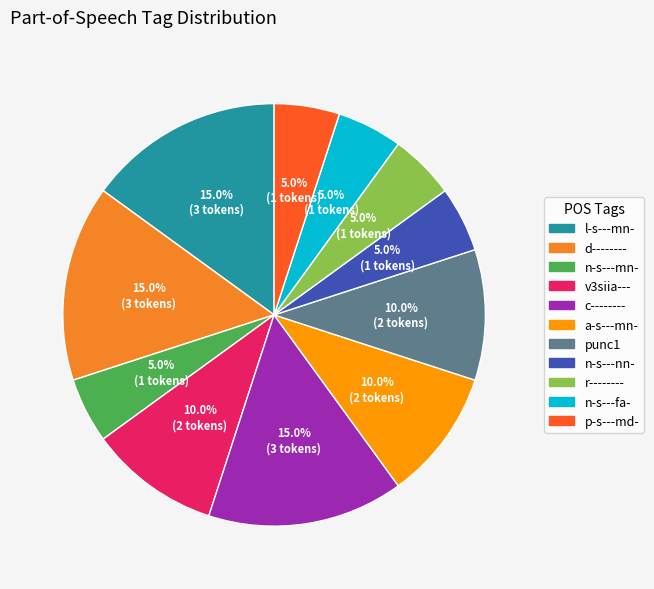

Does p-s---md- account for over 50% of the chart?

No